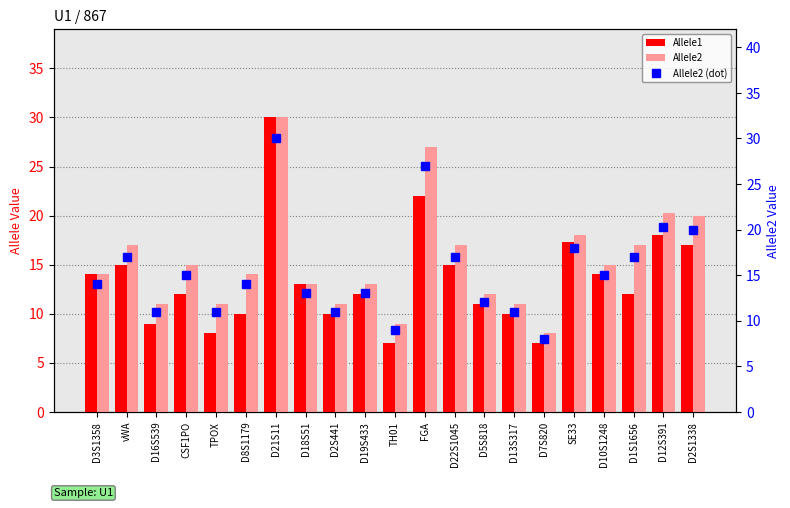

Reading left to right, transcribe all the data shown in this chart.

Allele1: 14.0	15.0	9.0	12.0	8.0	10.0	30.0	13.0	10.0	12.0	7.0	22.0	15.0	11.0	10.0	7.0	17.3	14.0	12.0	18.0	17.0
Allele2: 14.0	17.0	11.0	15.0	11.0	14.0	30.0	13.0	11.0	13.0	9.0	27.0	17.0	12.0	11.0	8.0	18.0	15.0	17.0	20.3	20.0
Allele2 (dot): 14.0	17.0	11.0	15.0	11.0	14.0	30.0	13.0	11.0	13.0	9.0	27.0	17.0	12.0	11.0	8.0	18.0	15.0	17.0	20.3	20.0